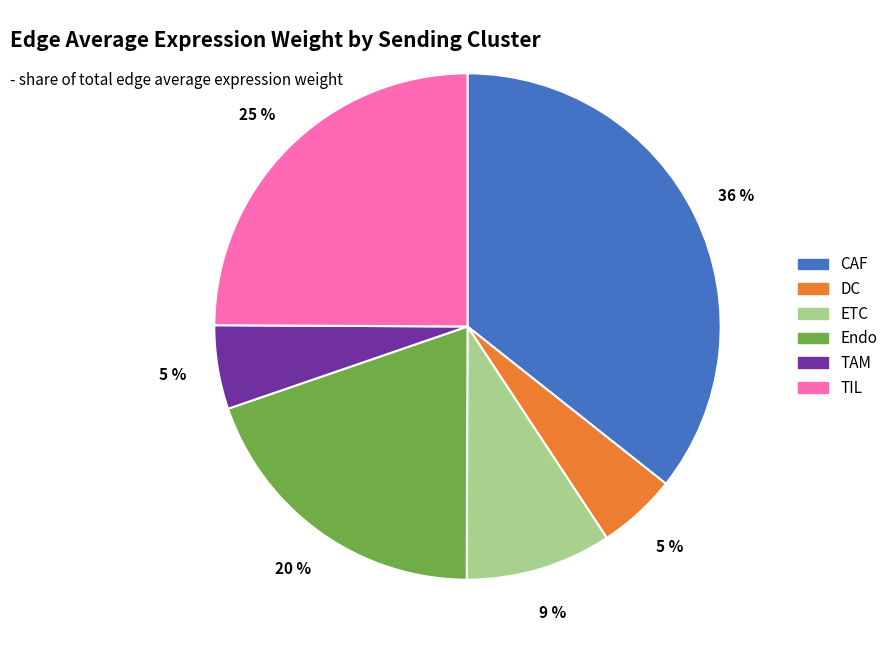

What percentage is the Endo slice, to the nearest percent?

20%